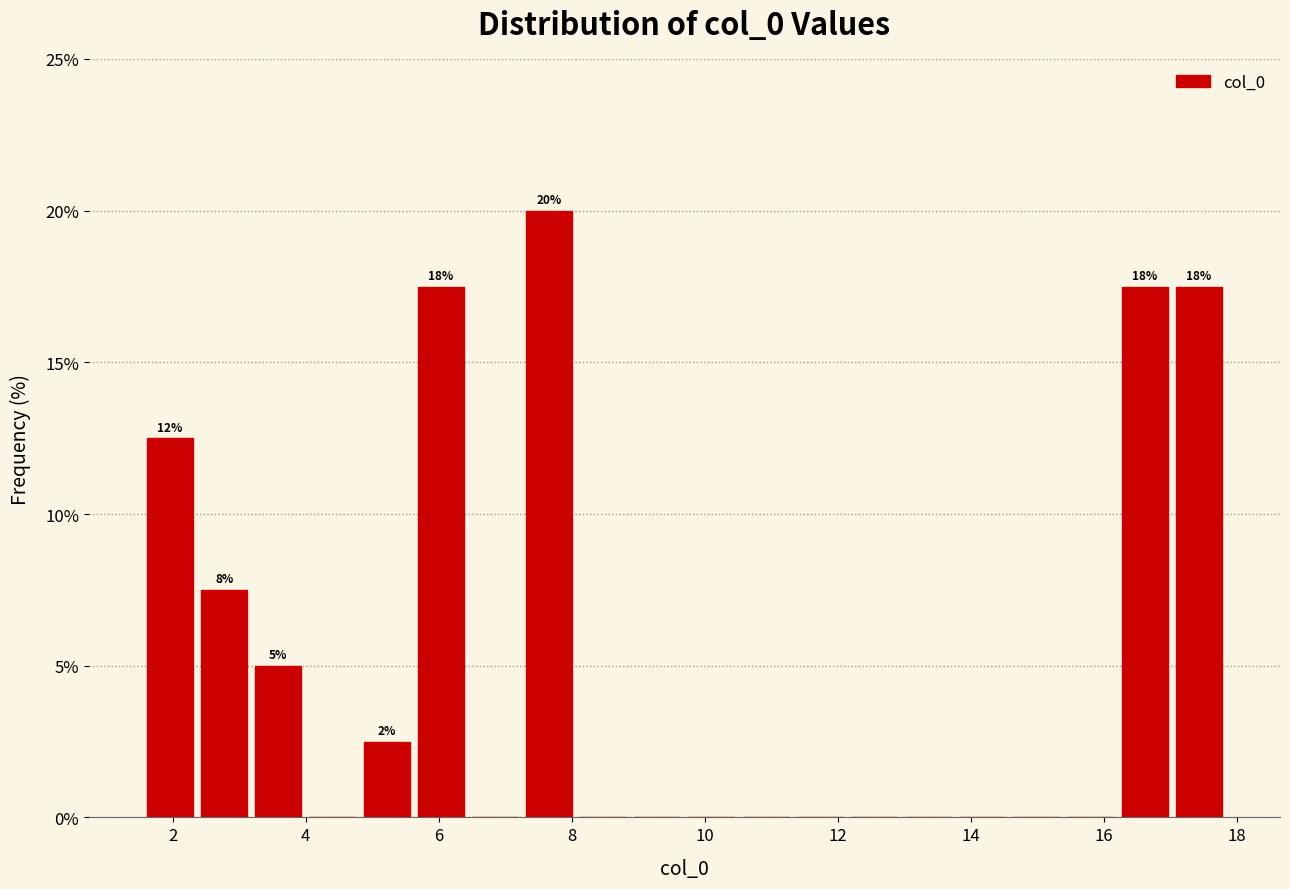

Which range on the x-axis has the tallest bar?

7.2 to 8.0